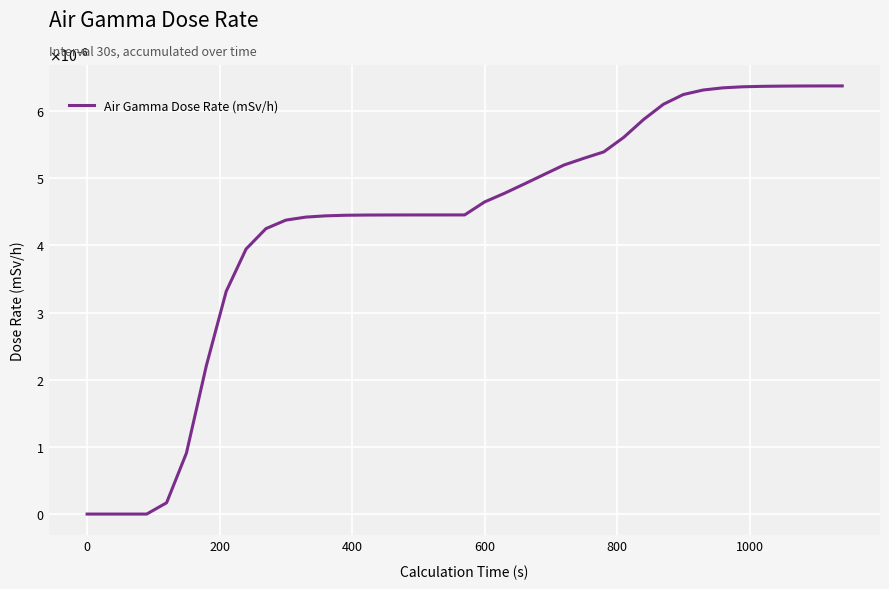

Is this an area chart (filled region under the line)?

No